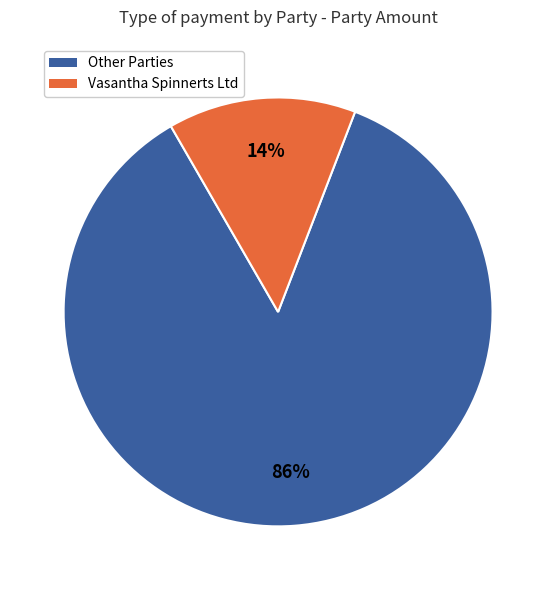

Is there a majority slice in this chart?

Yes